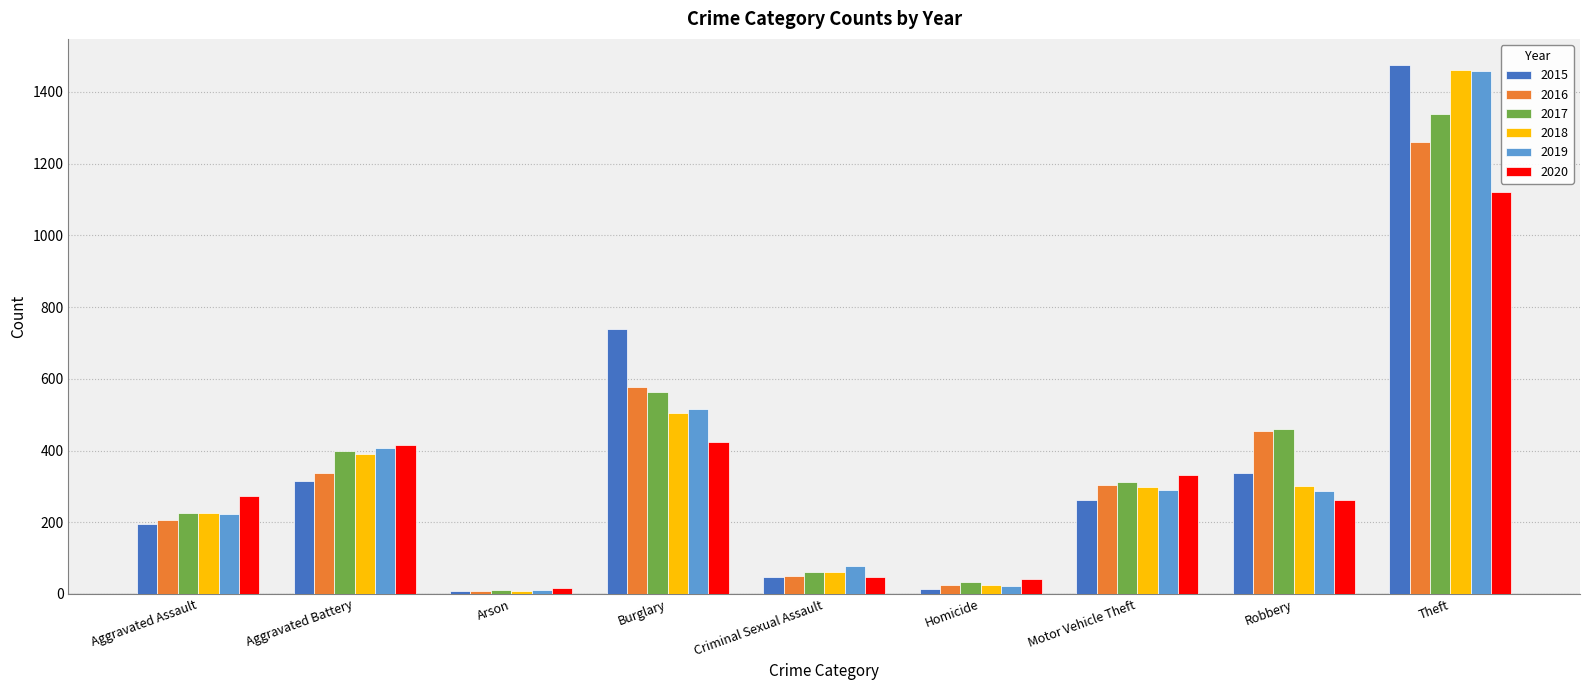

The value of 2015 at Homicide is 15. True or false?

True